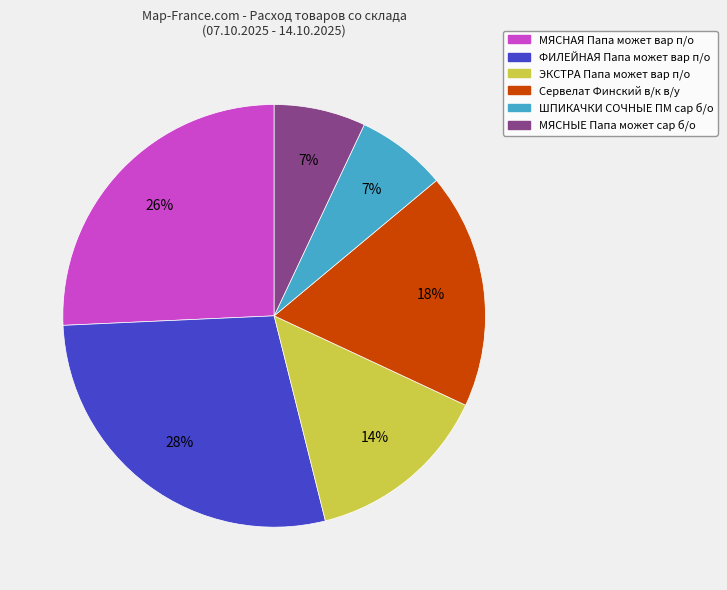

To the nearest percent, what is the difference between the Сервелат Финский в/к в/у and ФИЛЕЙНАЯ Папа может вар п/о slice percentages?

10%